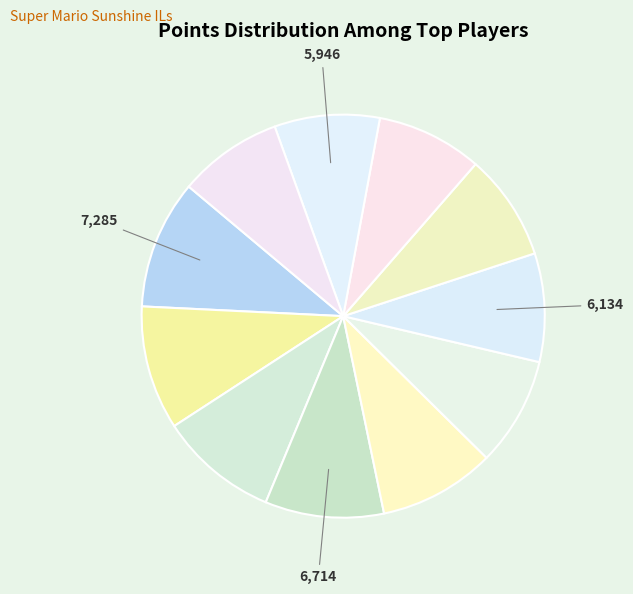

Which category has the smallest portion of the pie?

Despin